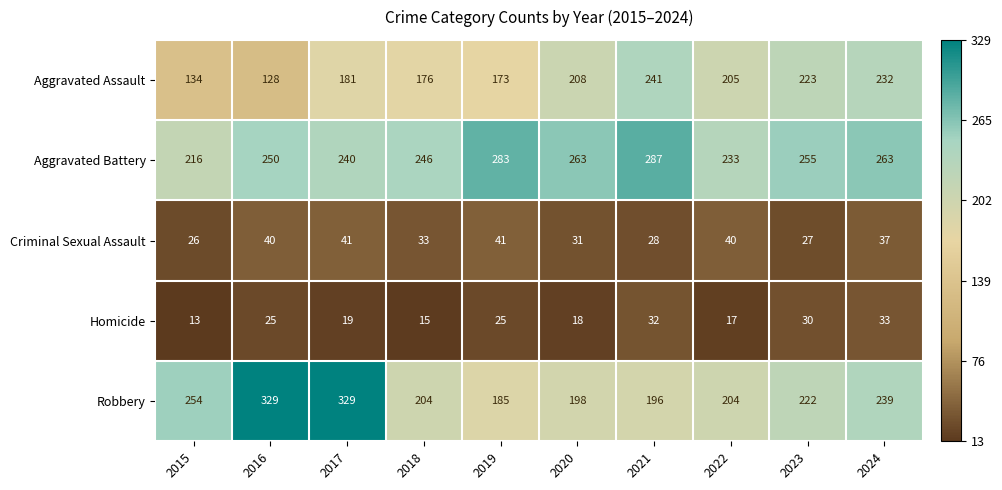

At which category is the sum across all series the highest?

2017